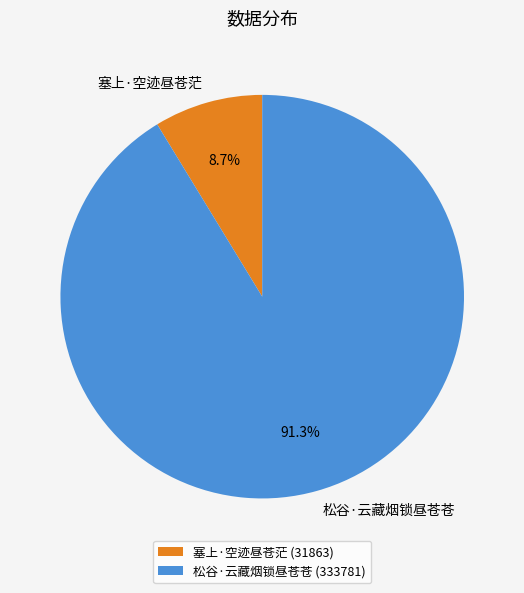

True or false: 松谷·云藏烟锁昼苍苍 accounts for 98% of the total.

False